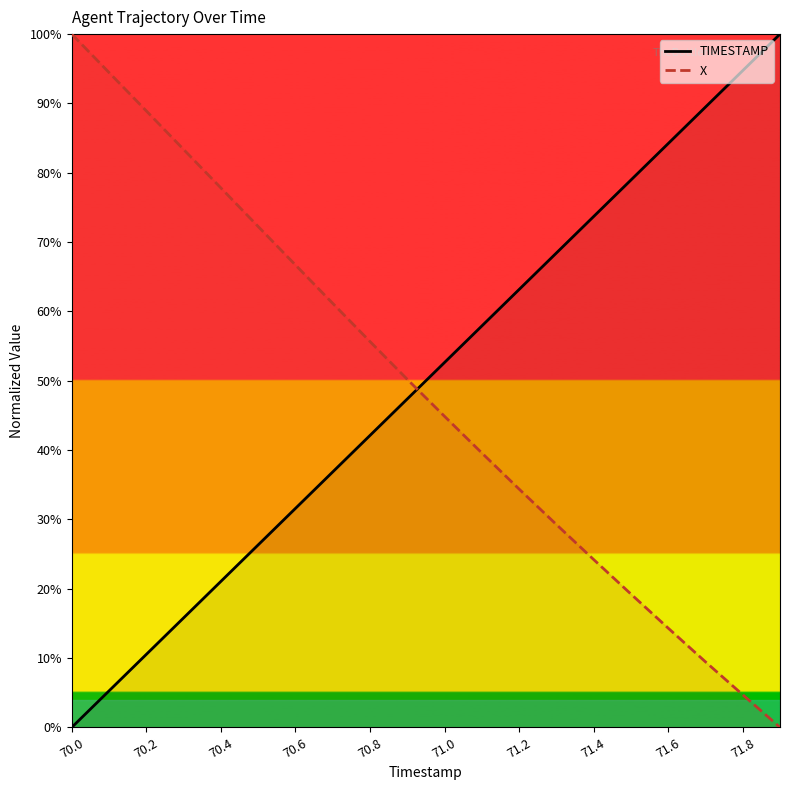

List the series in order of their peak value, lowest first.

TIMESTAMP, X